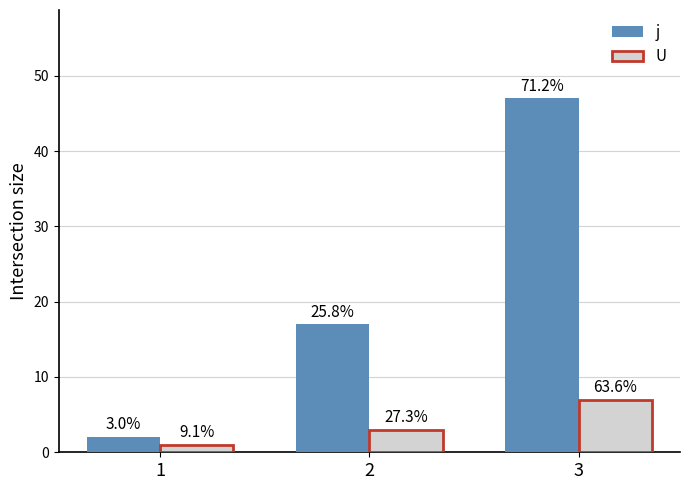

What is the difference between the highest and lowest values at 3?

40